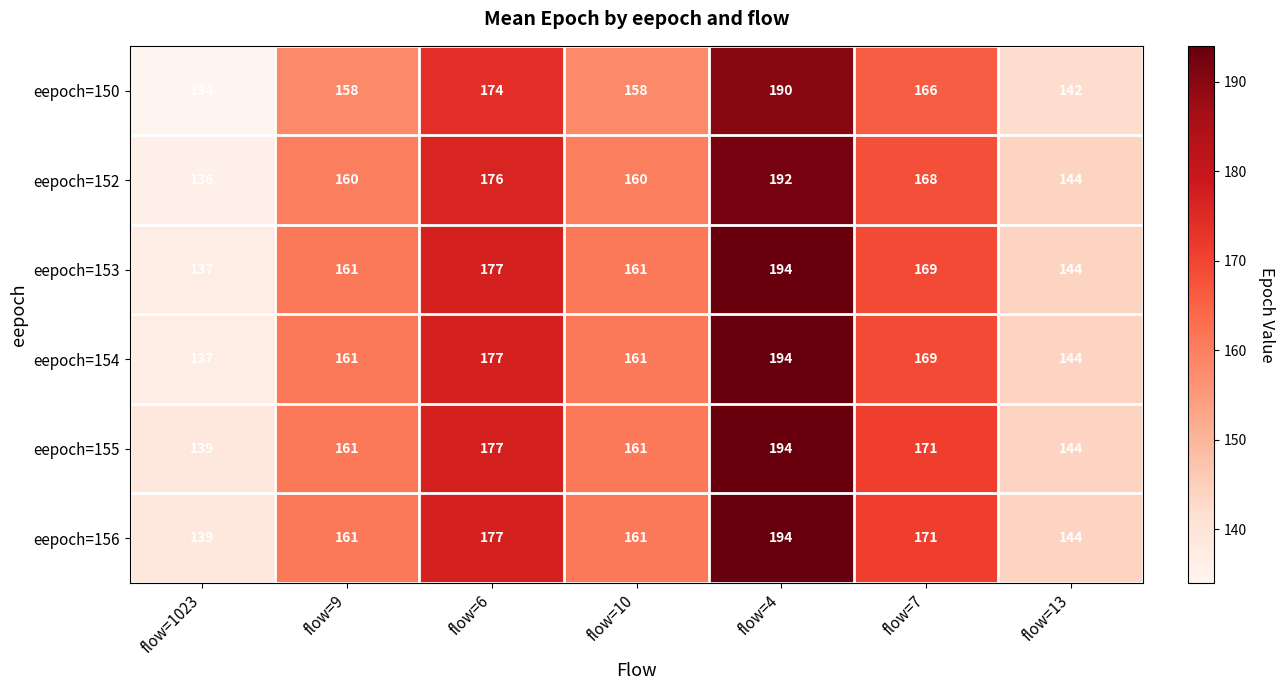

The value of eepoch=153 at flow=7 is 47. True or false?

False